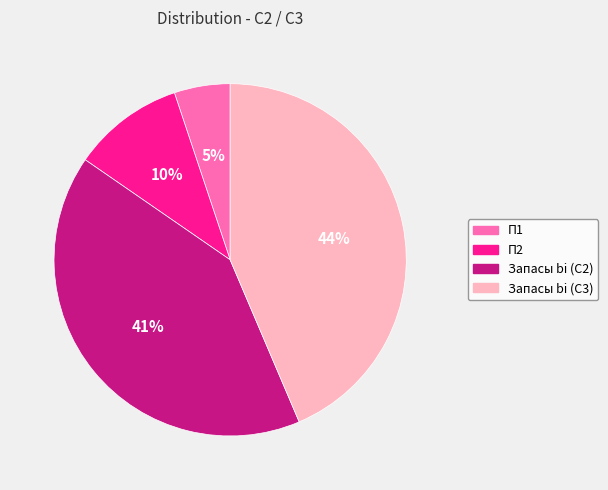

To the nearest percent, what is the average slice percentage?

25%